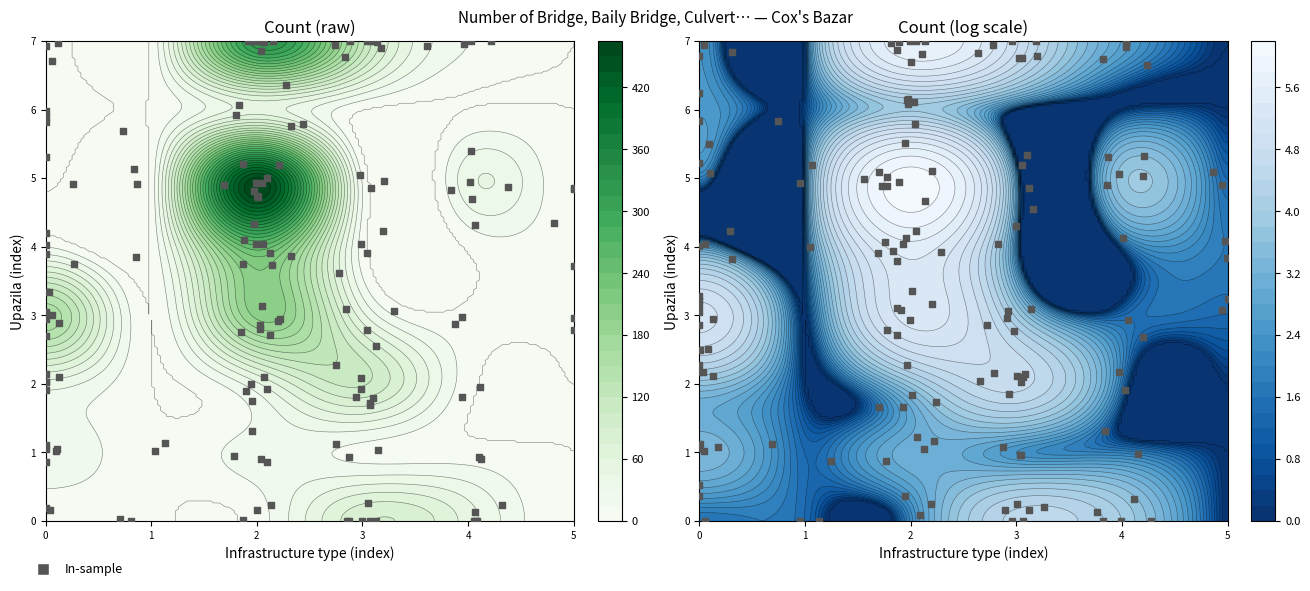

What value does the data have at 0?

0.1